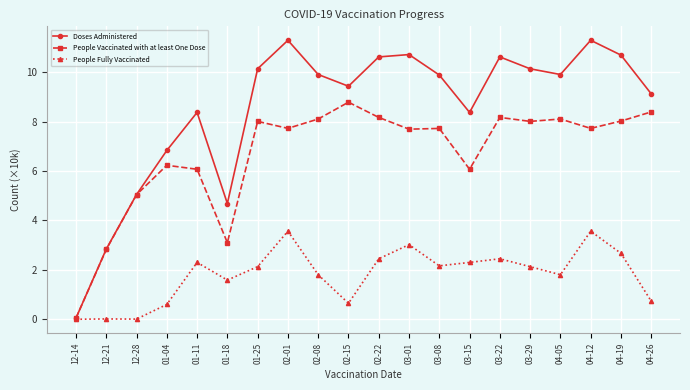

What is the difference between the maximum and minimum values in the Doses Administered series?

11.2